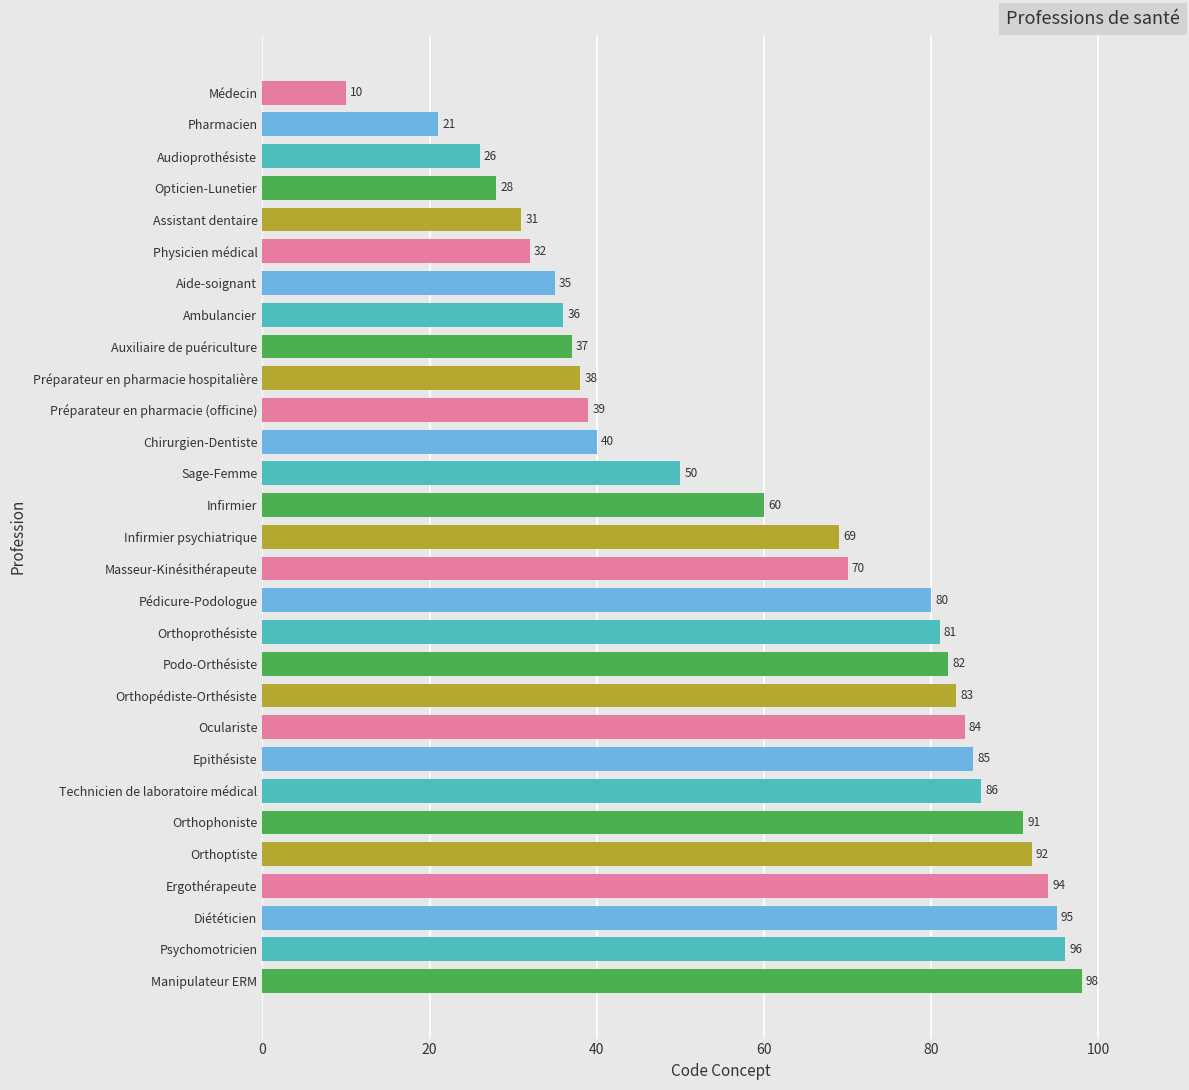

What is the label of the 22nd bar from the right?

Ambulancier